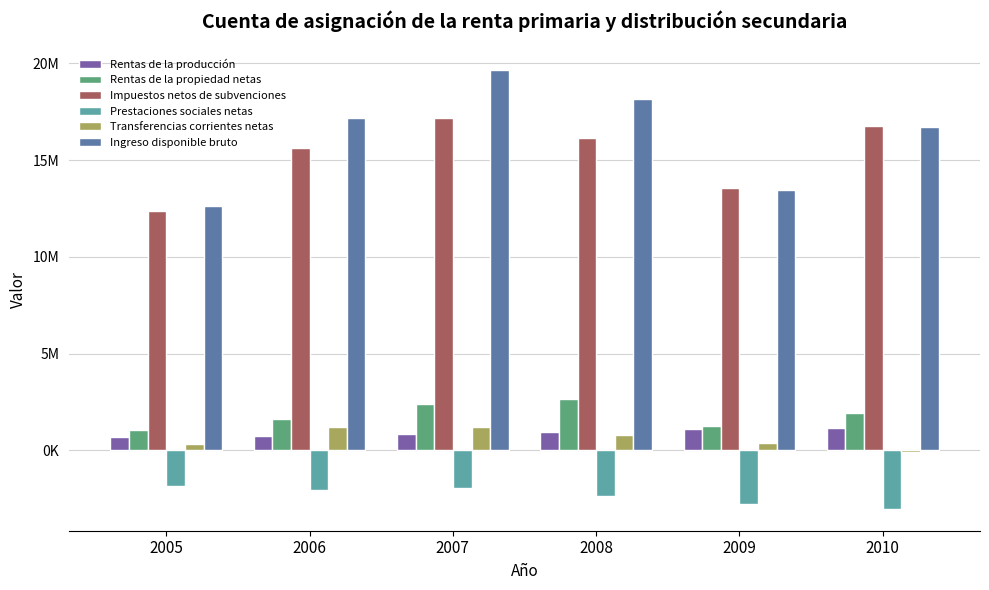

At which label does Rentas de la propiedad netas first exceed 1940837?

2007